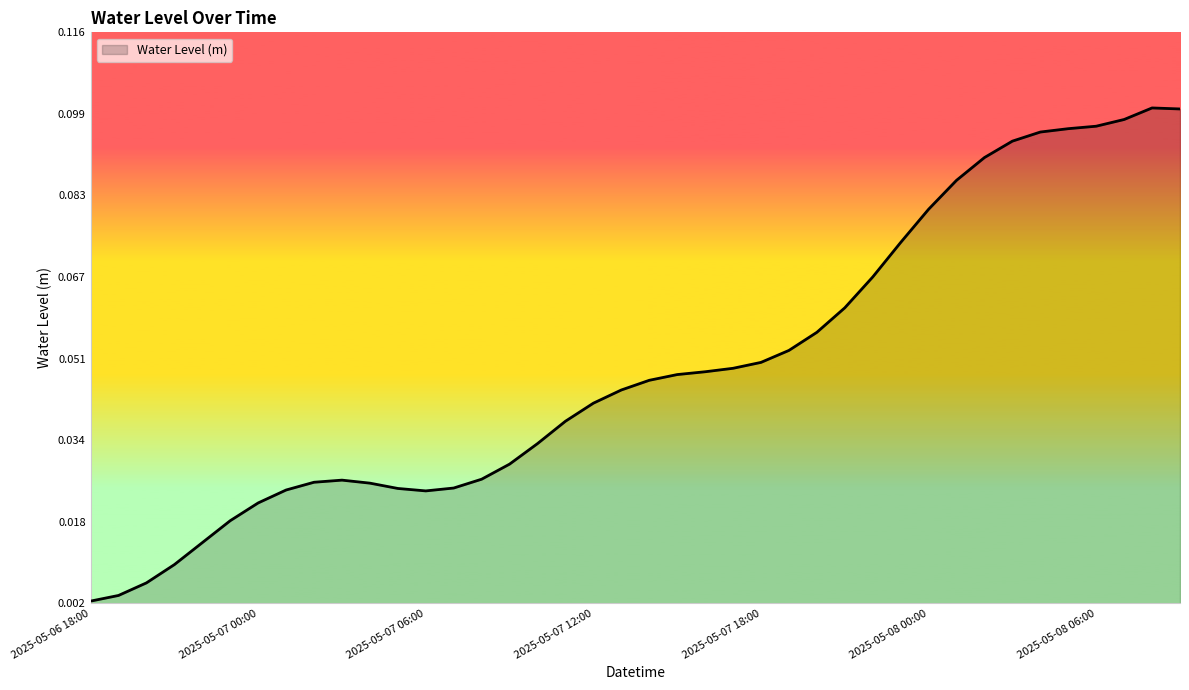

At which label is the value closest to 0?

2025-05-06 18:00